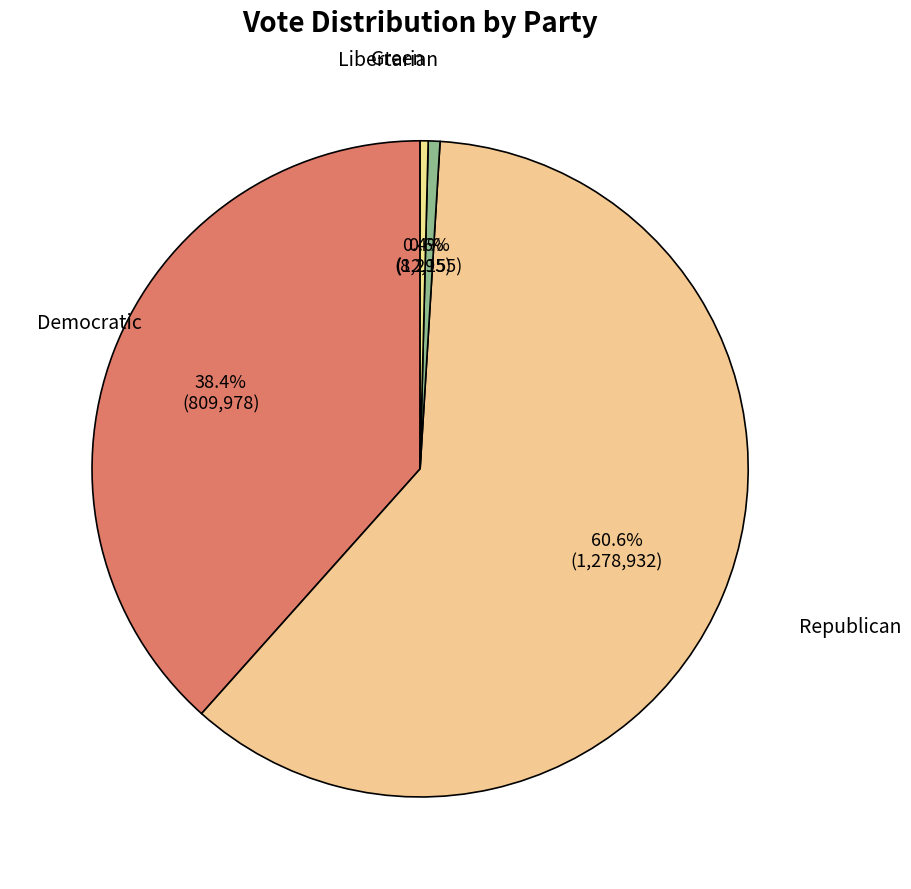

Which category accounts for the majority?

Republican